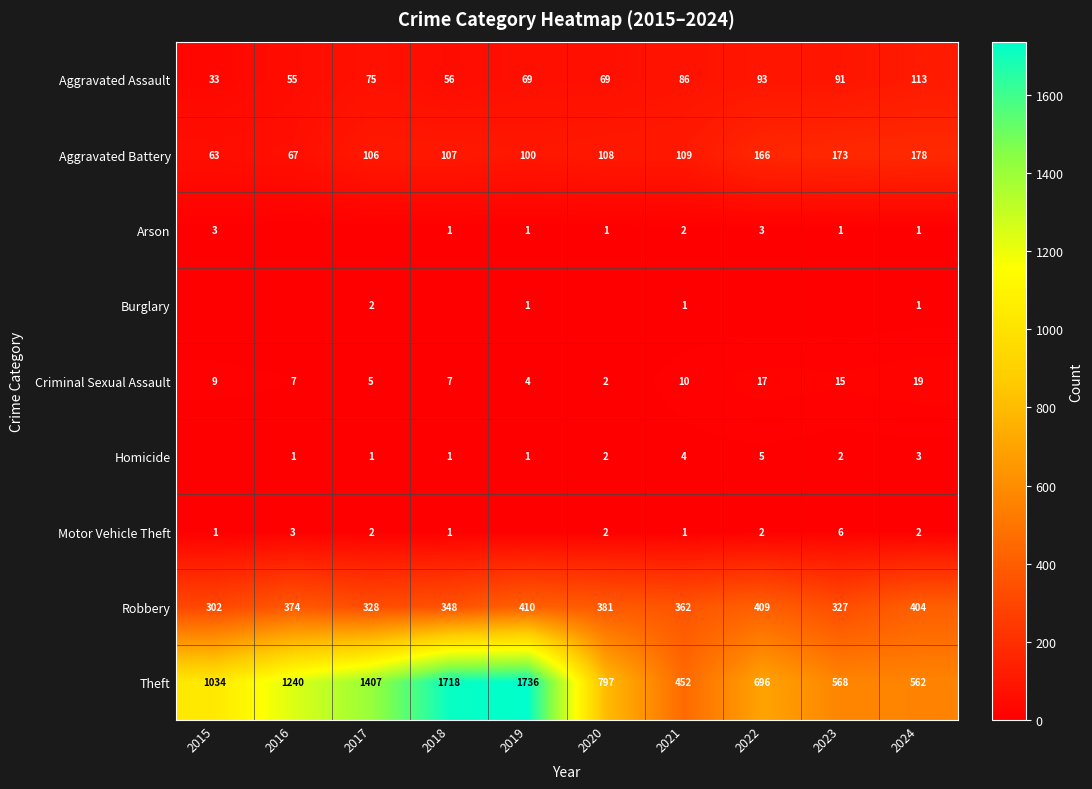

What is the sum of the Arson values at 2021 and 2023?

3